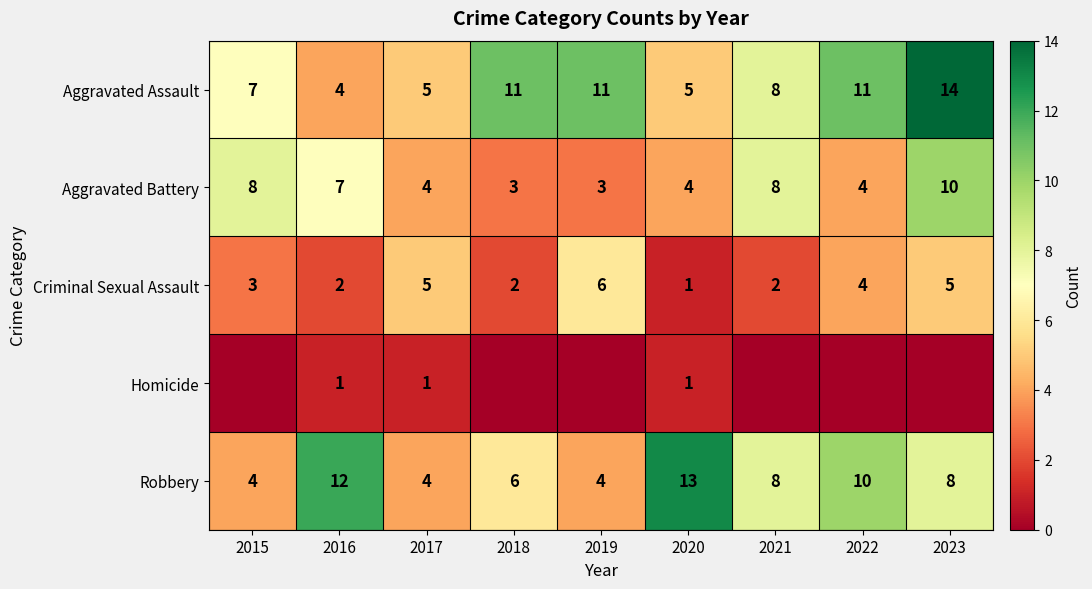

What is the total value across all series at 2021?

26